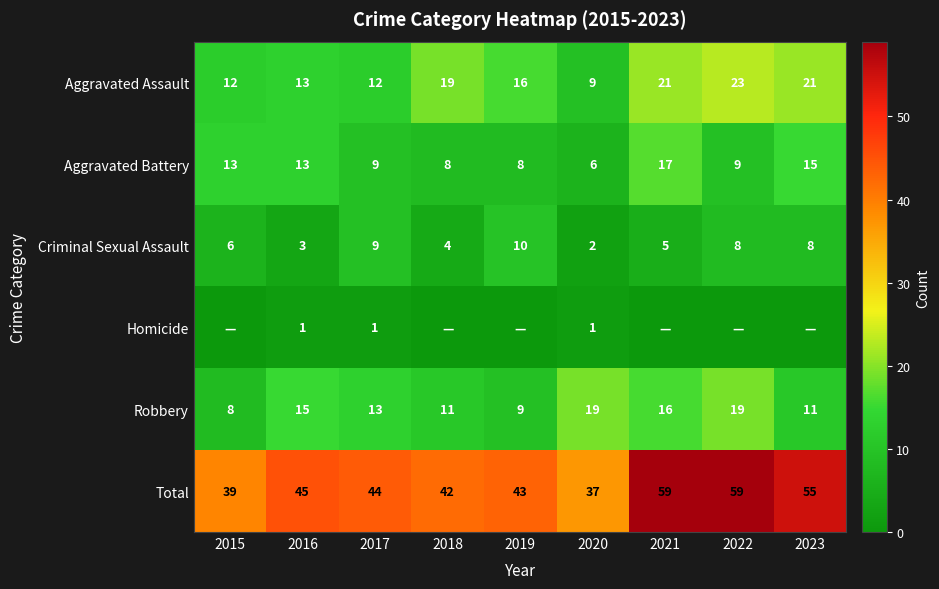

The value of Aggravated Assault at 2023 is 21. True or false?

True